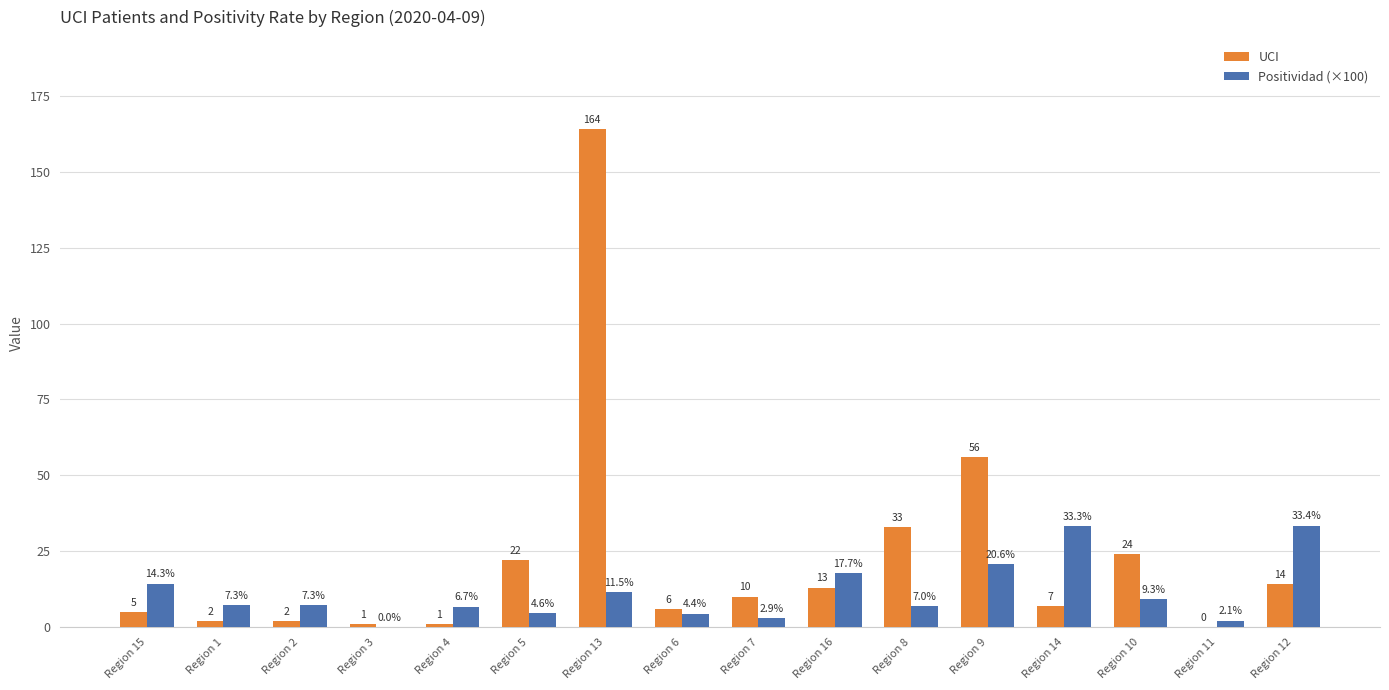

What is the highest value of the Positividad (×100) series?

33.4